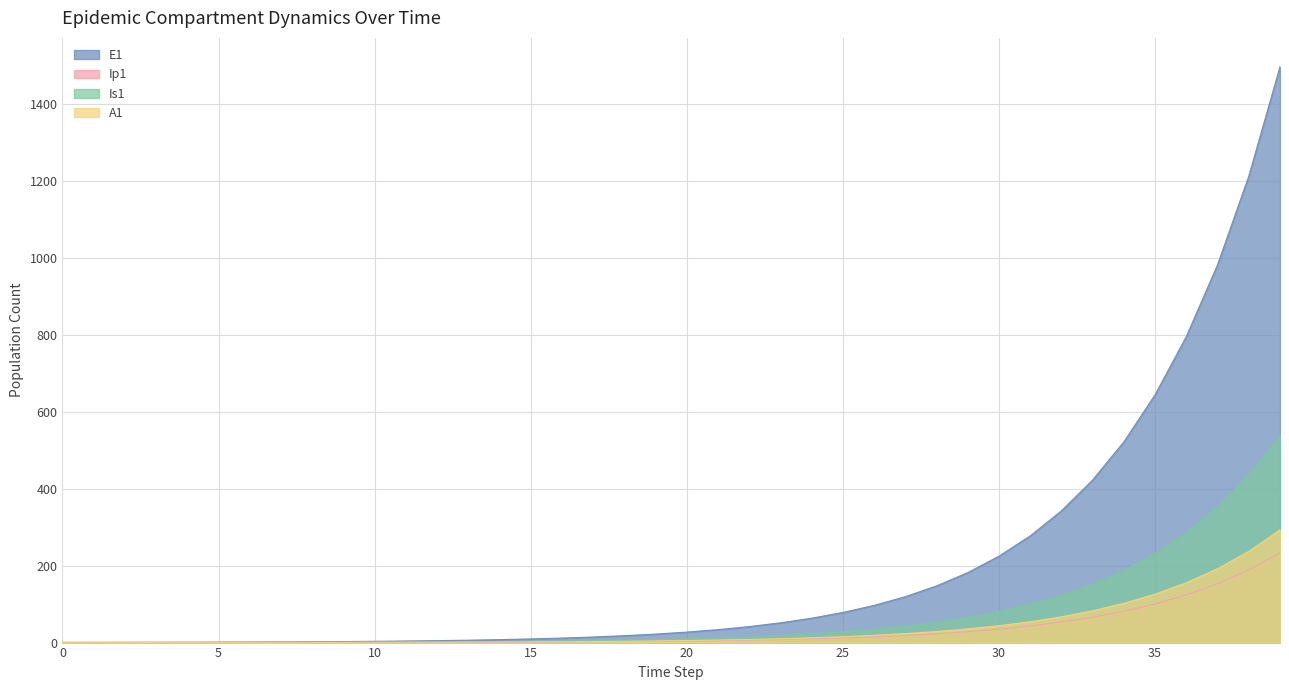

Rank the series by their maximum value, from lowest to highest.

Ip1, A1, Is1, E1